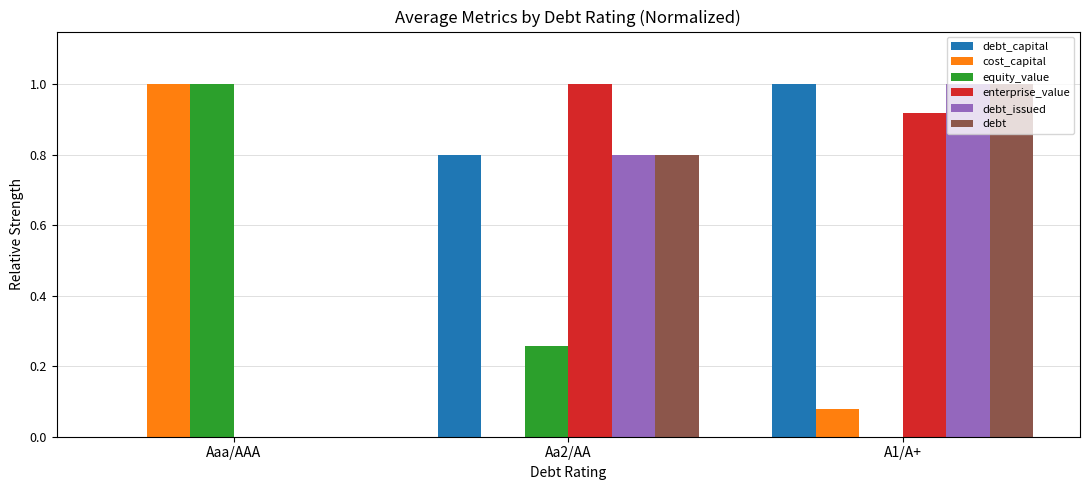

What is the sum of the debt_issued values at Aaa/AAA and A1/A+?

1.0